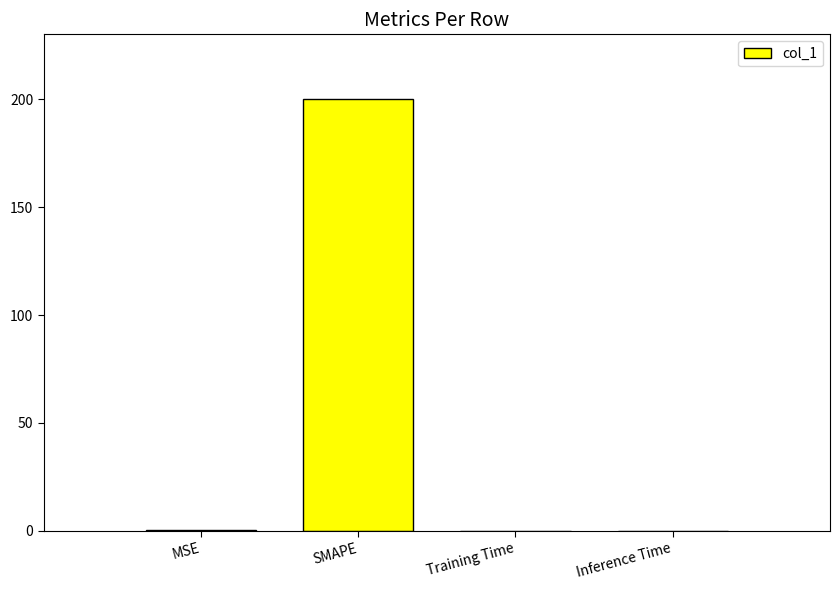

What is the change in value from MSE to SMAPE?

+199.5